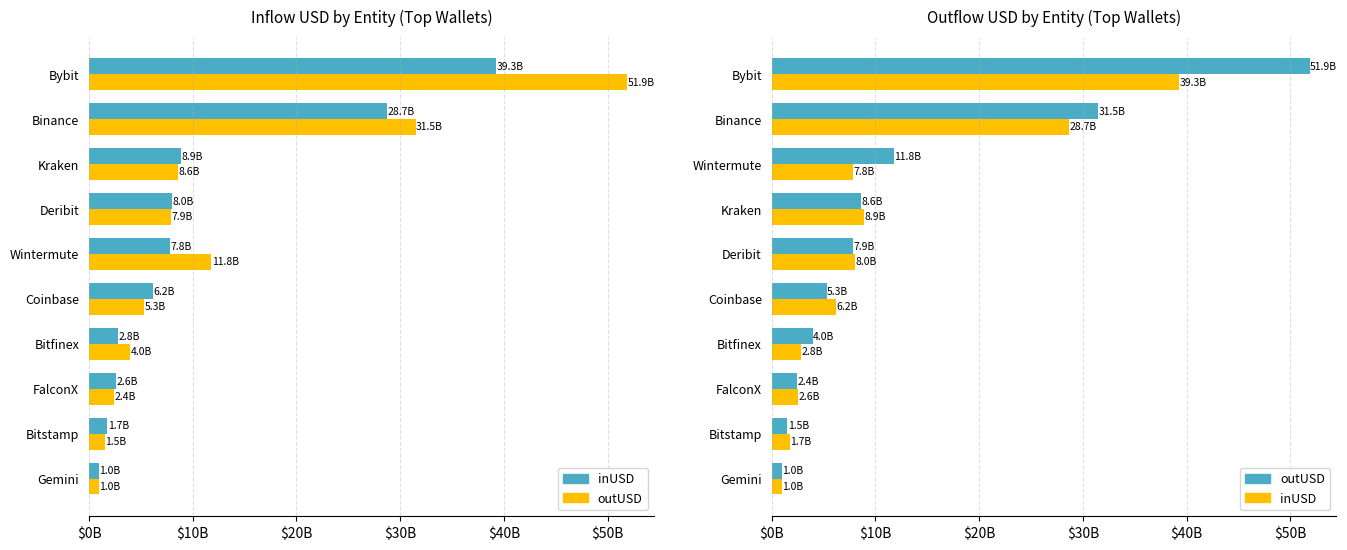

List the series in order of their peak value, lowest first.

inUSD (B), outUSD (B)